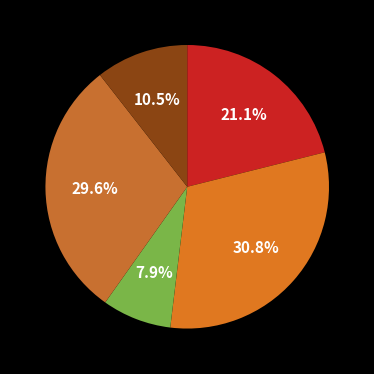

What is the smallest slice in the pie chart?

Edge Services